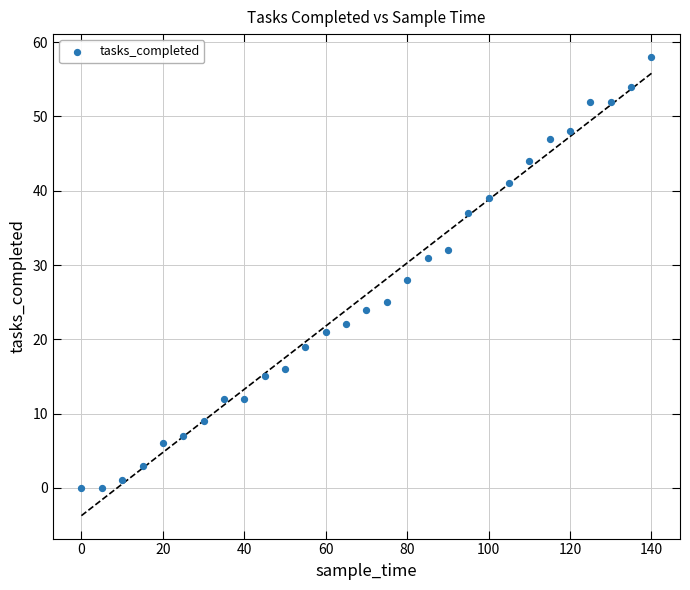

What is the range of Y values (max minus min)?

58